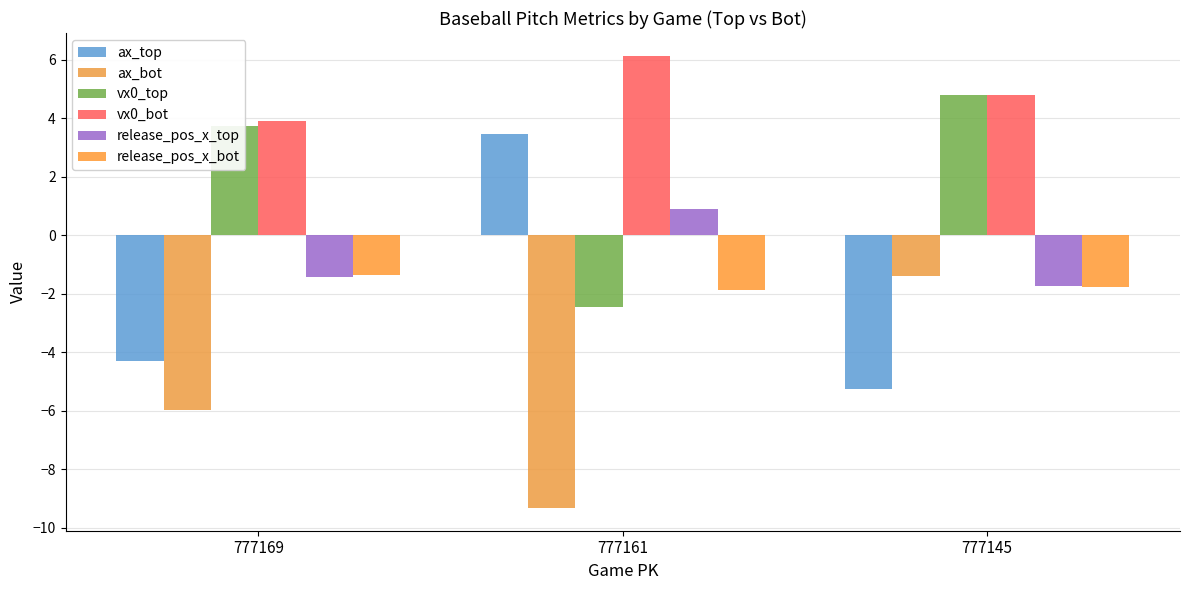

How many bars are there in each group?

6